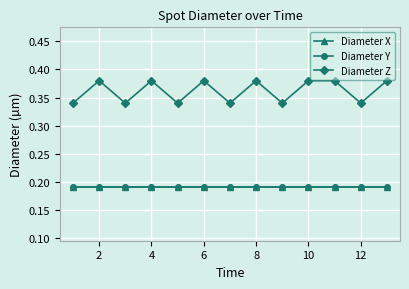

Is this an area chart (filled region under the line)?

No